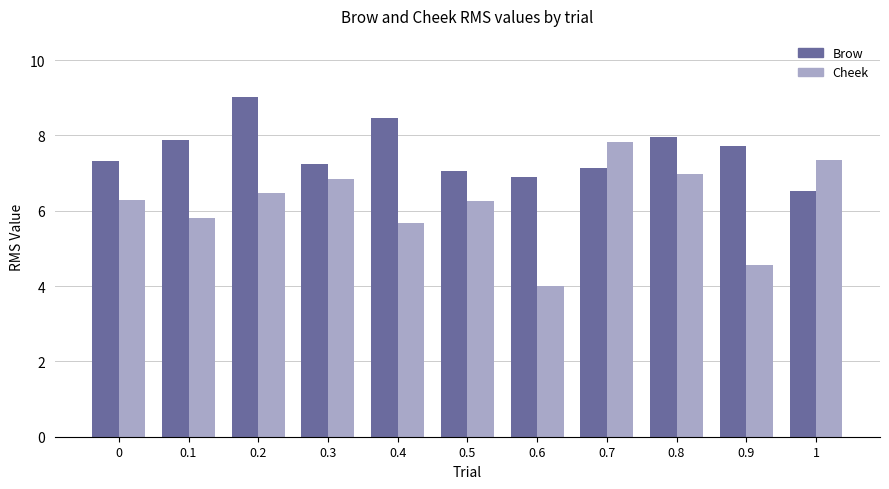

Which category has the lowest value across all series?

0.6